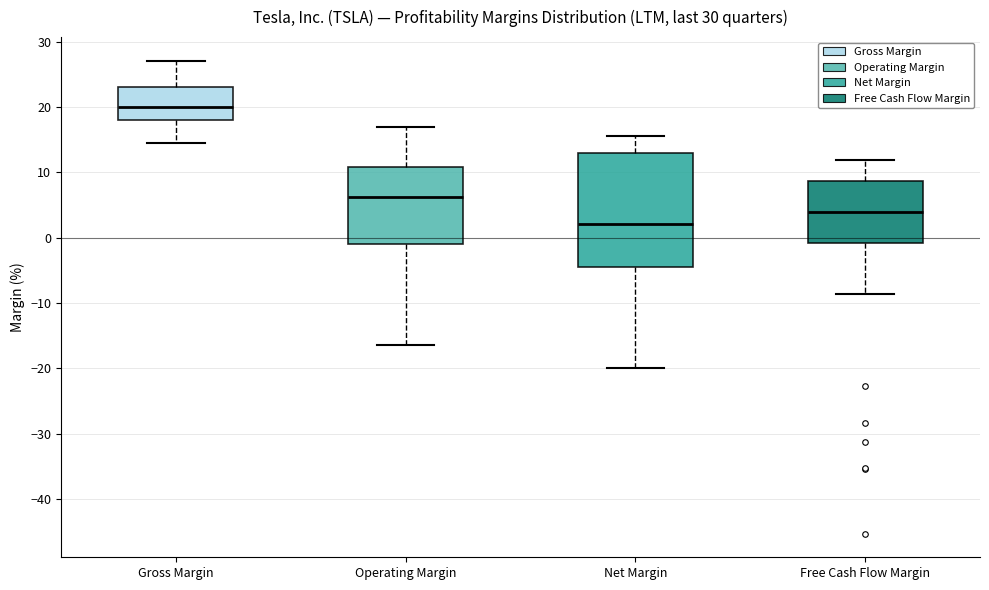

Reading left to right, transcribe this box plot: for each box, give where its median line is, the range the box spans, and where its two whiskers end, as read against the y-axis. The values are not printed on the chart, so give them approximately, as read against the axis.

Gross Margin: median 20, box 18 to 23, whiskers 15 to 27
Operating Margin: median 6, box -1 to 11, whiskers -16 to 17
Net Margin: median 2, box -4 to 13, whiskers -20 to 15
Free Cash Flow Margin: median 4, box -1 to 9, whiskers -9 to 12